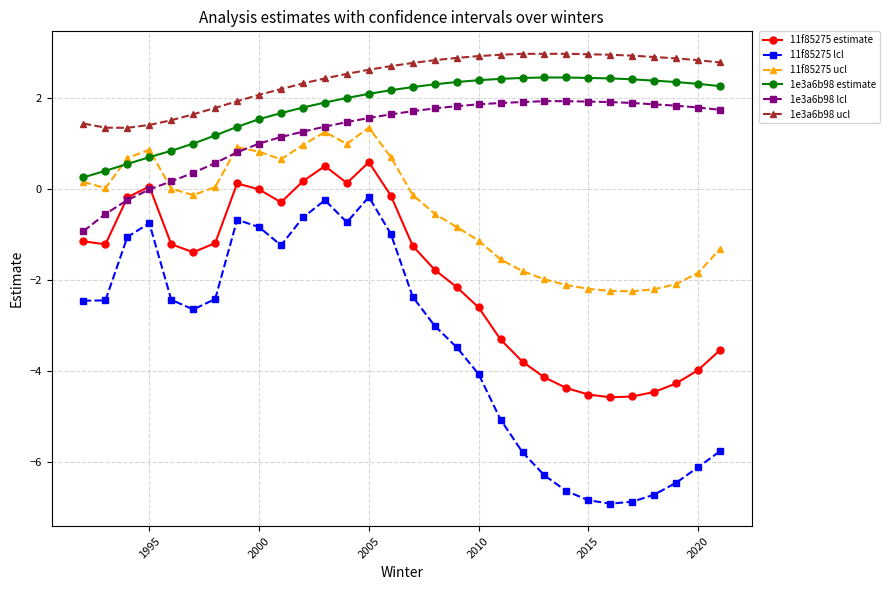

List the series in order of their peak value, lowest first.

11f85275 lcl, 11f85275 estimate, 11f85275 ucl, 1e3a6b98 lcl, 1e3a6b98 estimate, 1e3a6b98 ucl